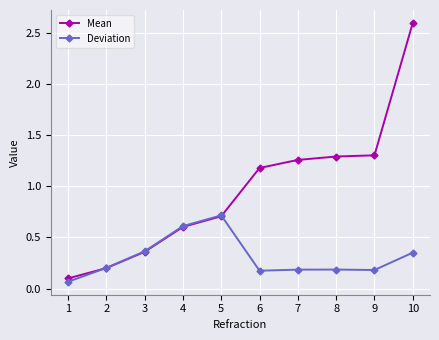

What is the sum of the Deviation values at 10 and 4?

1.0